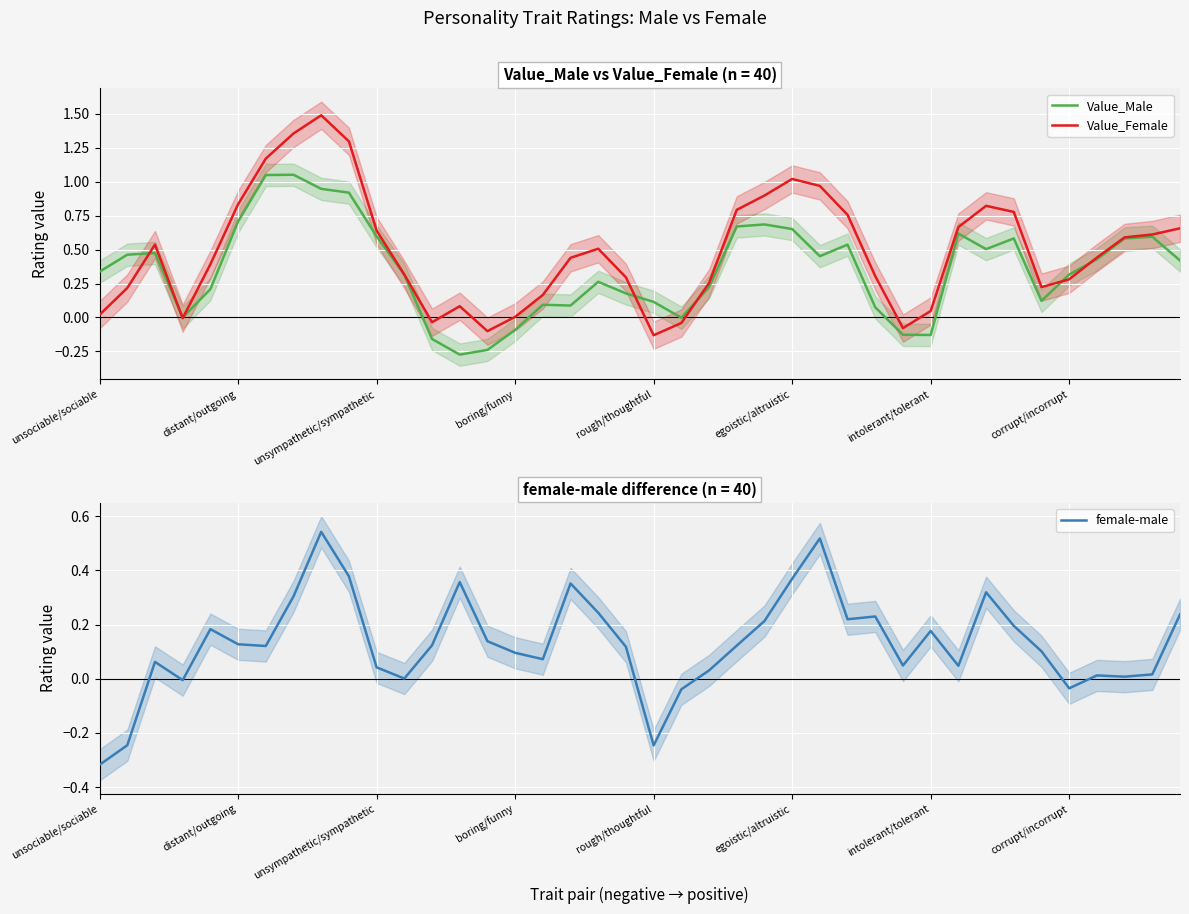

True or false: Value_Male and female-male intersect in this chart.

True